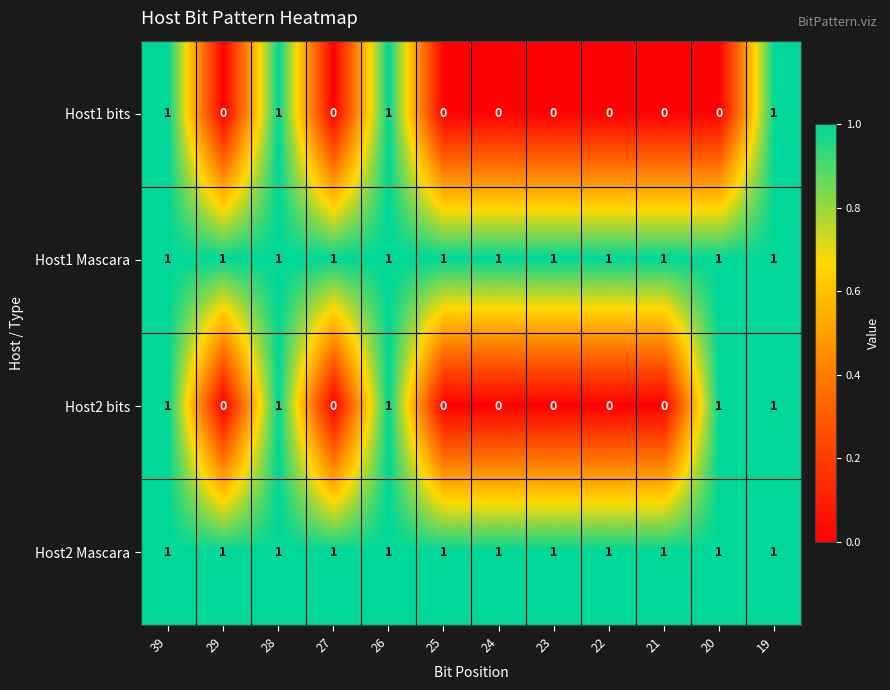

The Host1 Mascara series shows 0 at 39. True or false?

False